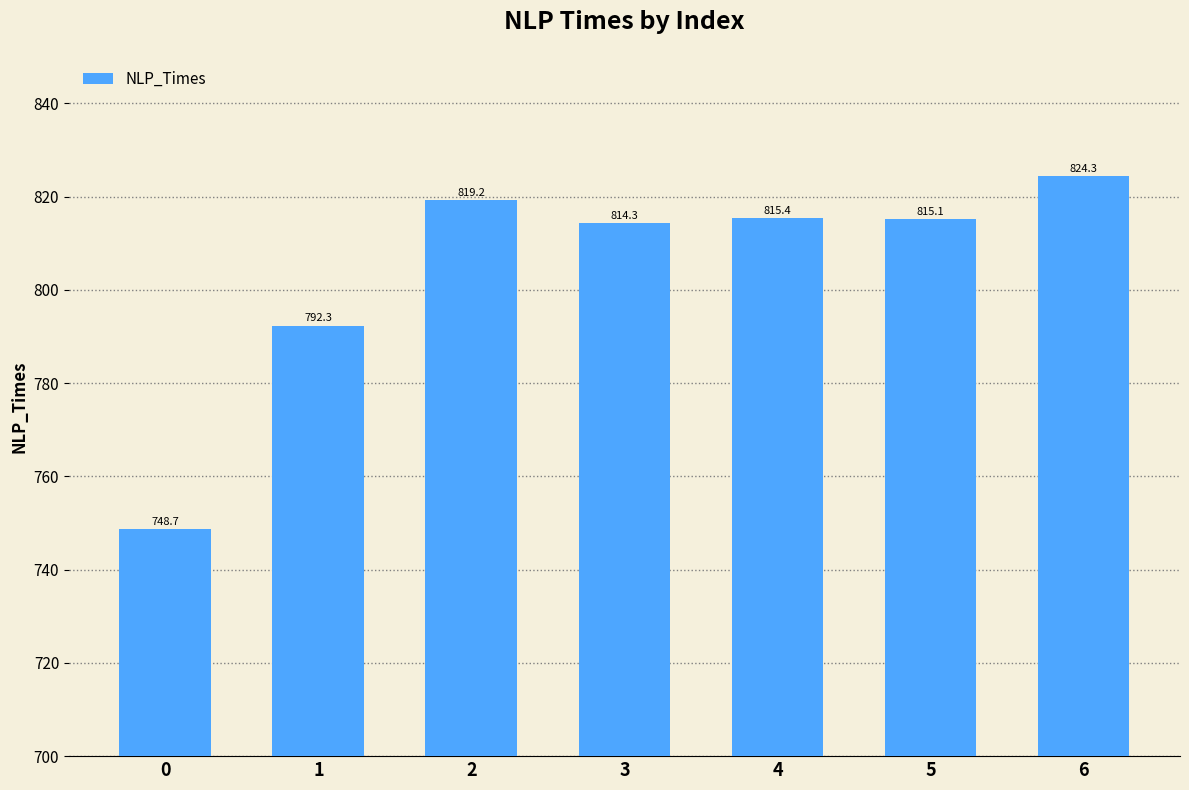

The chart shows a value of 420.9 at 0. True or false?

False